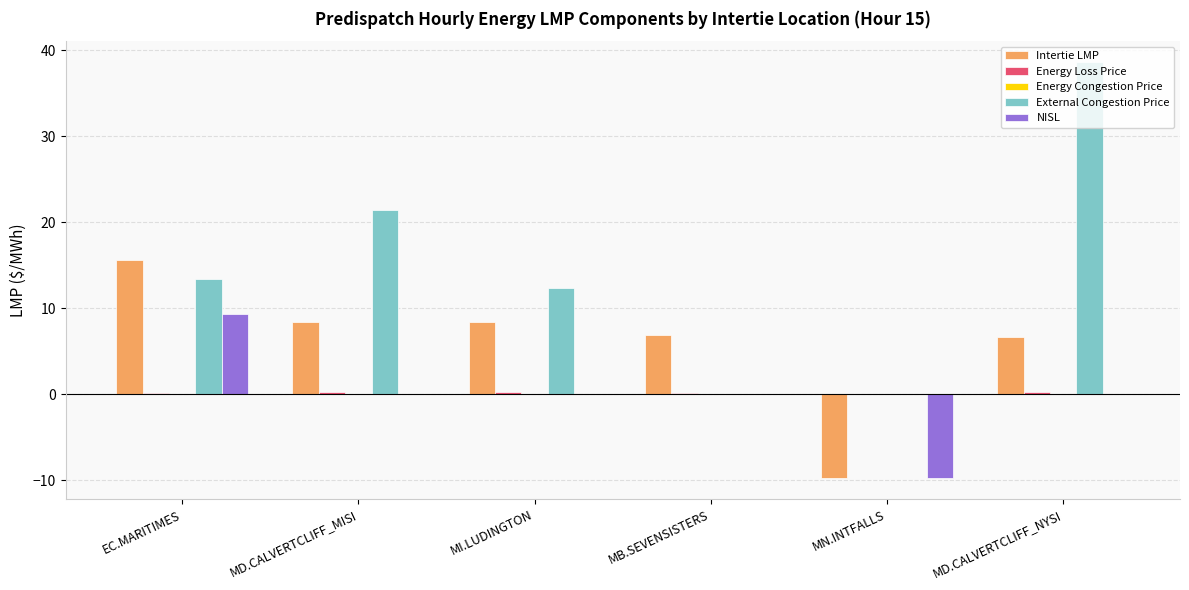

True or false: Intertie LMP has a value of 2.5 at MI.LUDINGTON.

False